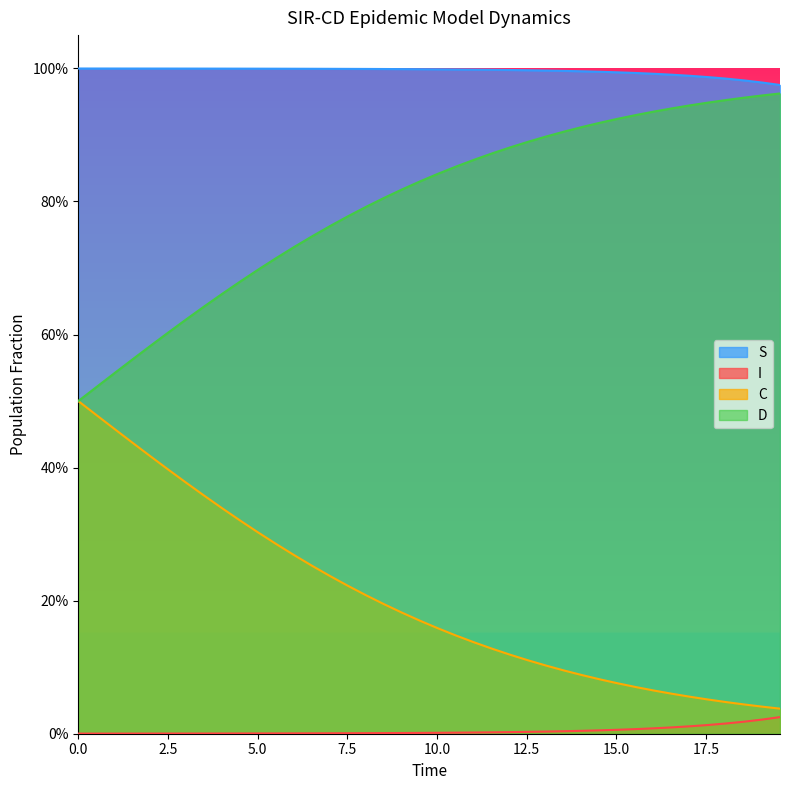

Is it true that S equals 1.6 at 20?

False